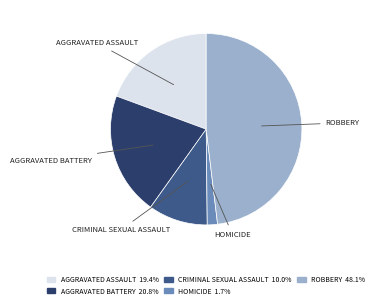

Does any single category account for the majority?

No